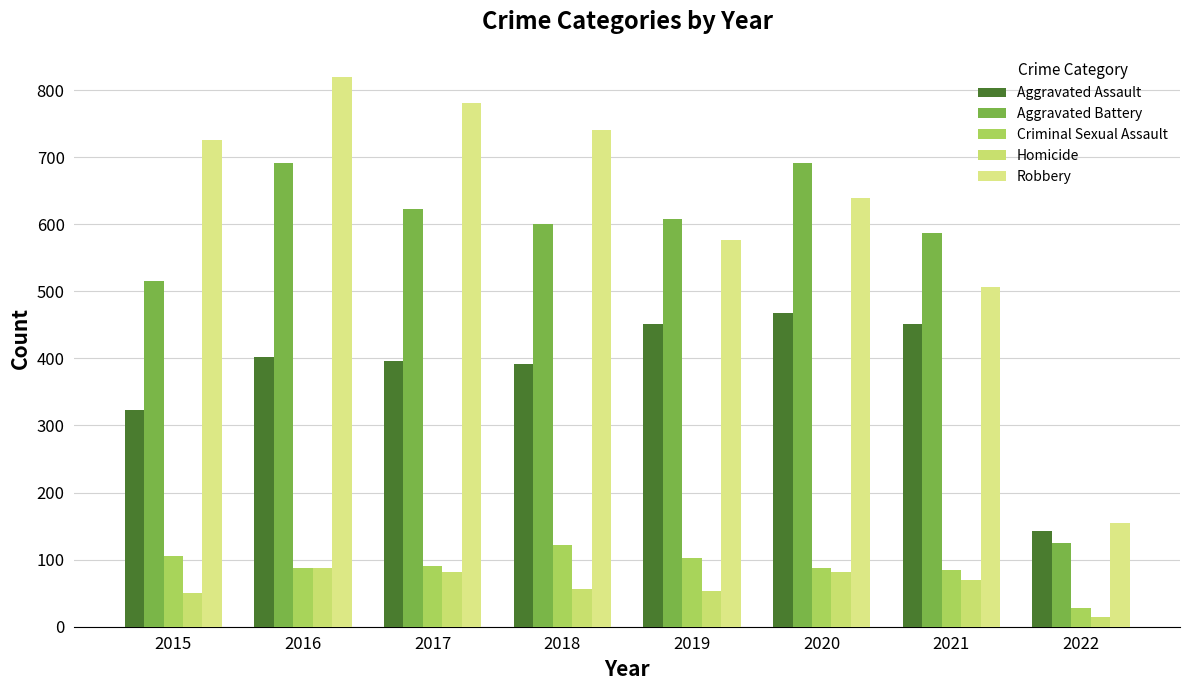

Reading left to right, what are all the values shown in this chart?

Aggravated Assault: 2015=323	2016=402	2017=396	2018=392	2019=452	2020=468	2021=452	2022=142
Aggravated Battery: 2015=515	2016=691	2017=623	2018=600	2019=608	2020=691	2021=587	2022=125
Criminal Sexual Assault: 2015=105	2016=87	2017=90	2018=122	2019=102	2020=88	2021=84	2022=28
Homicide: 2015=50	2016=87	2017=82	2018=56	2019=53	2020=81	2021=69	2022=15
Robbery: 2015=726	2016=819	2017=780	2018=741	2019=577	2020=639	2021=506	2022=155